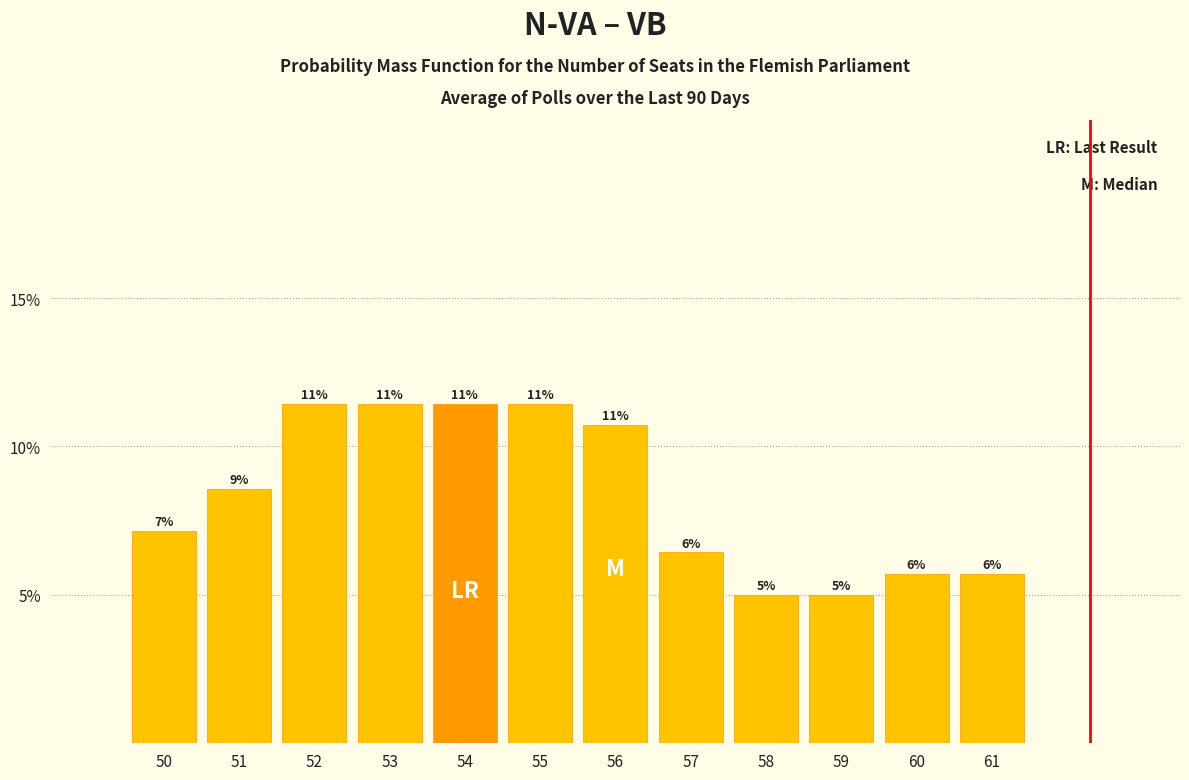

Are the bars horizontal?

No